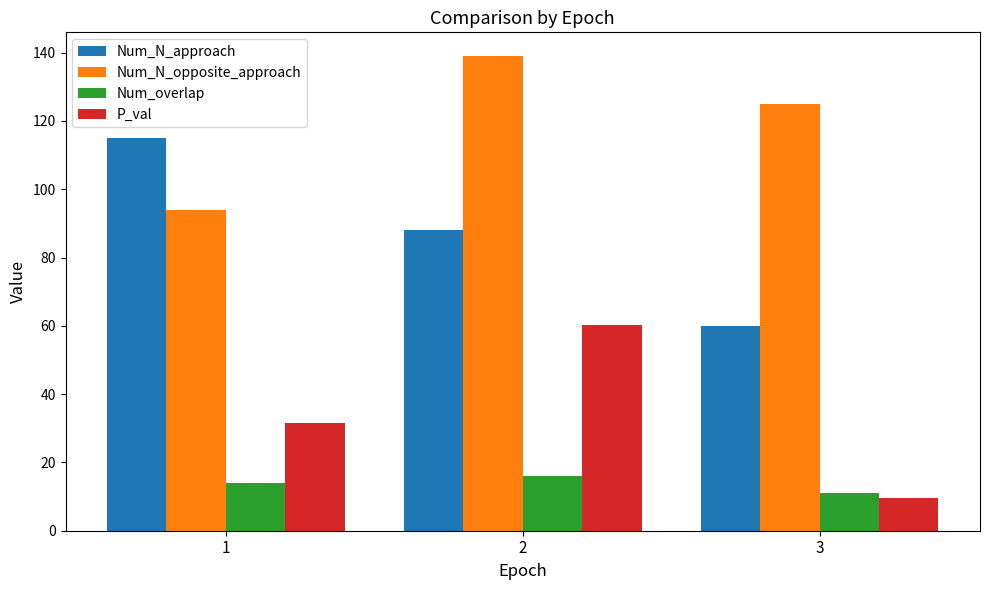

Which series has the largest range (max minus min)?

Num_N_approach